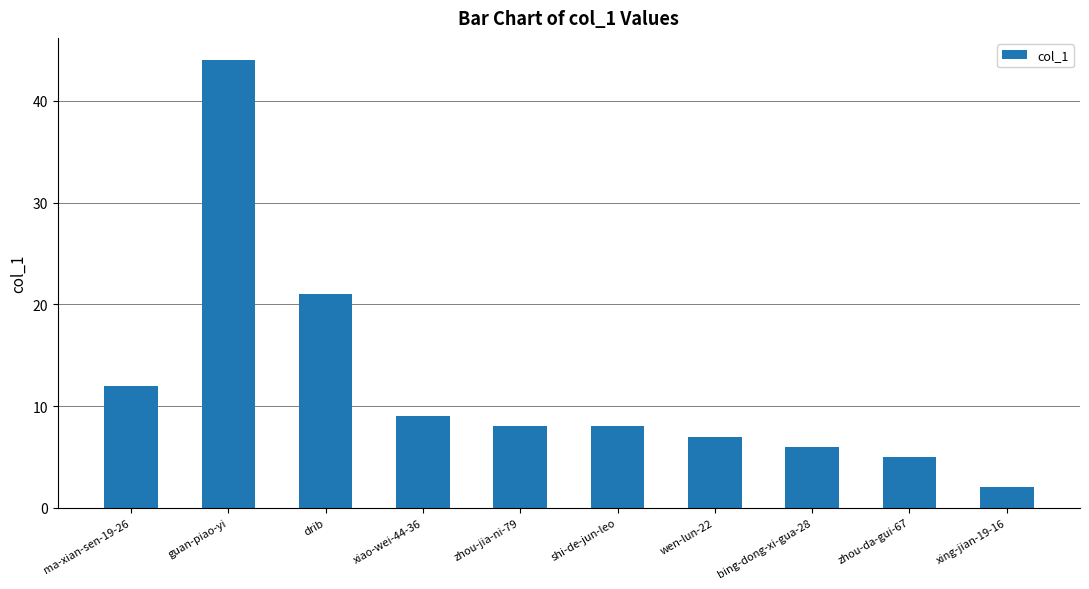

What position from the left is ma-xian-sen-19-26?

1